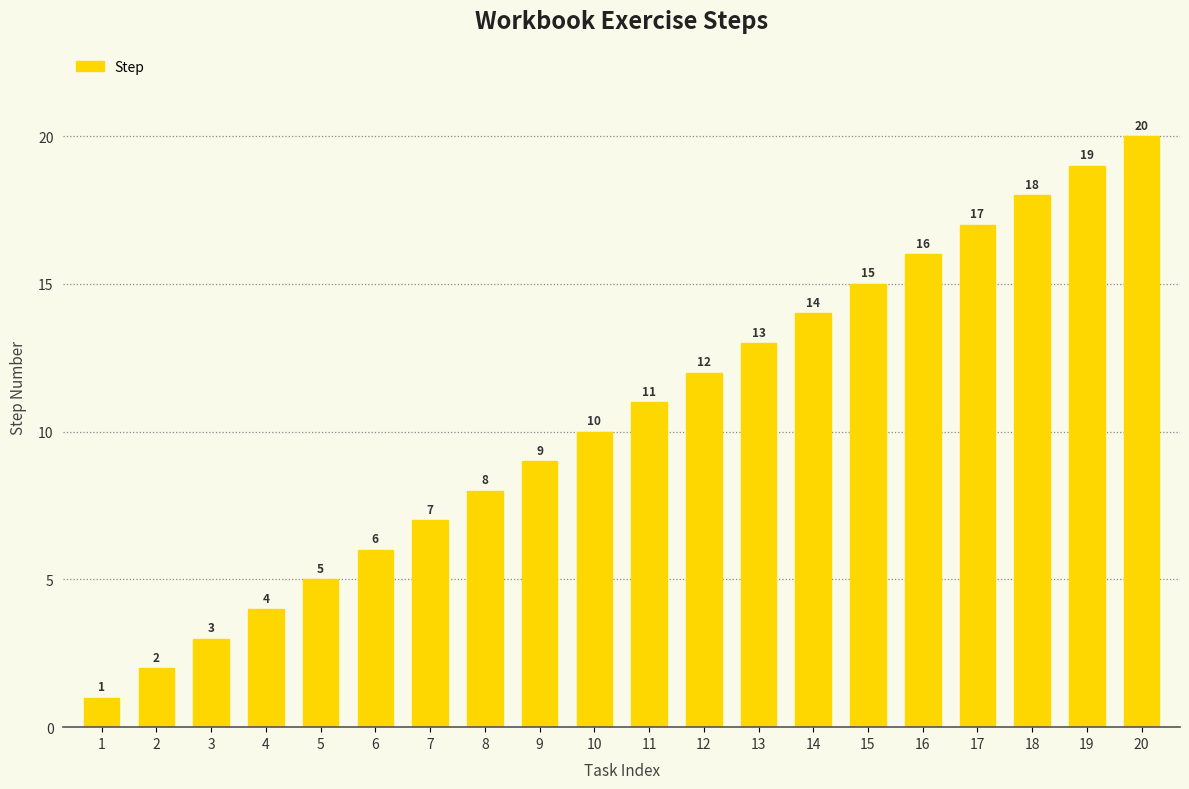

What value does the data have at 6, to the nearest 5?

5